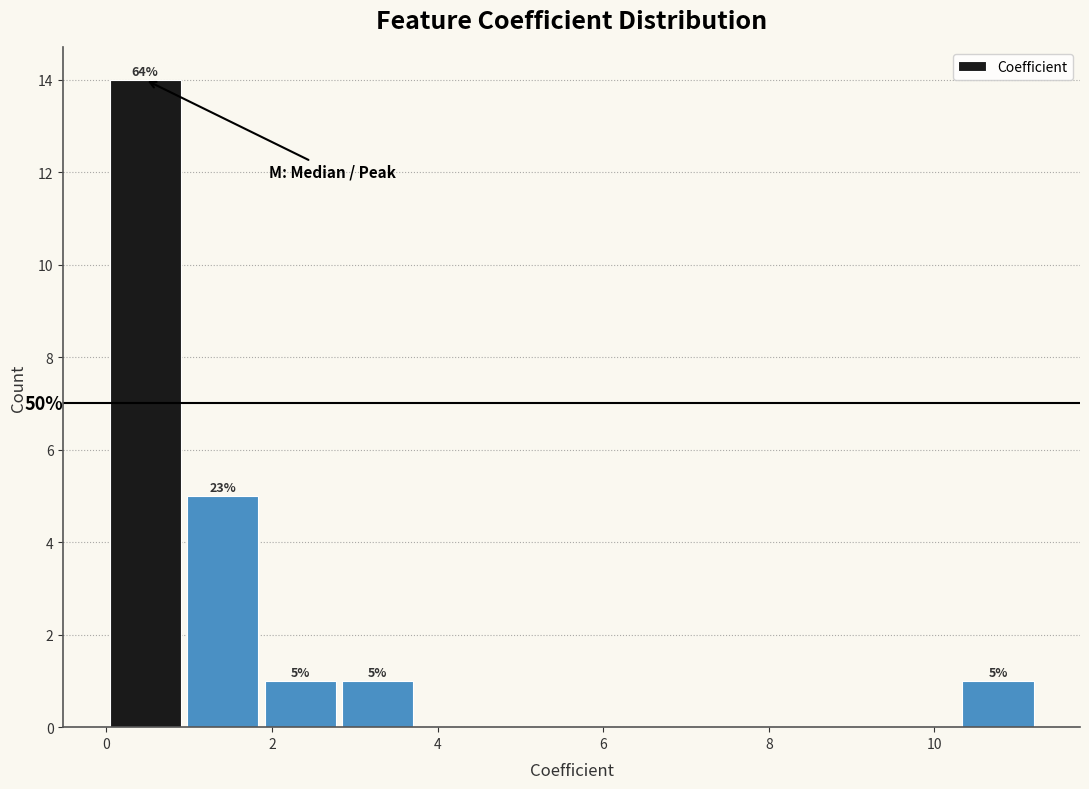

Which range on the x-axis has the tallest bar?

0.0 to 1.0